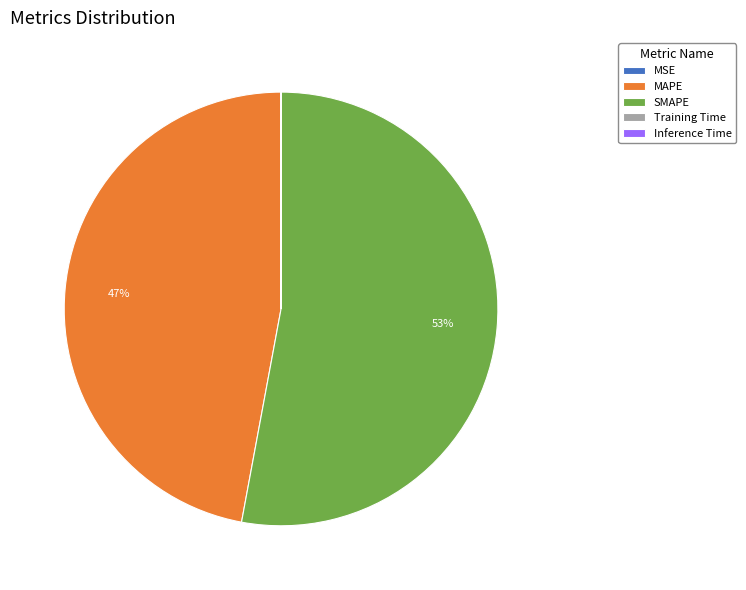

Does MAPE represent more than half of the total?

No